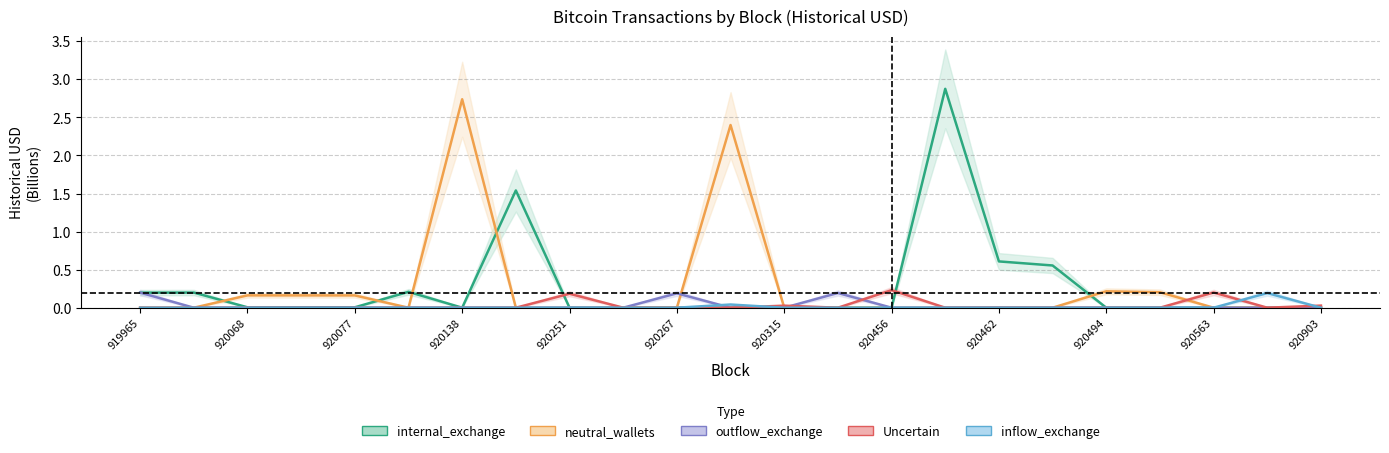

Does the chart display data point markers on the line(s)?

No